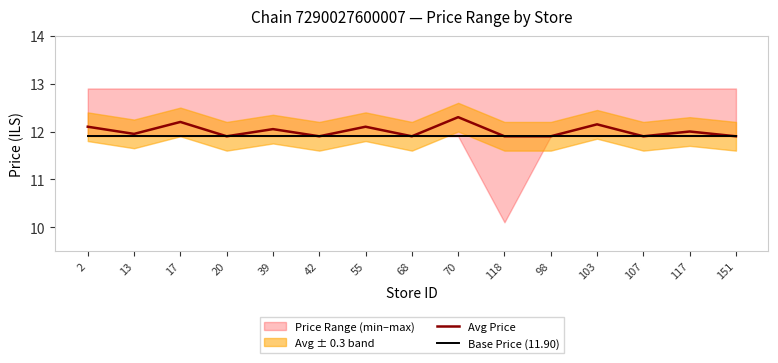

Does the chart have visible grid lines?

No